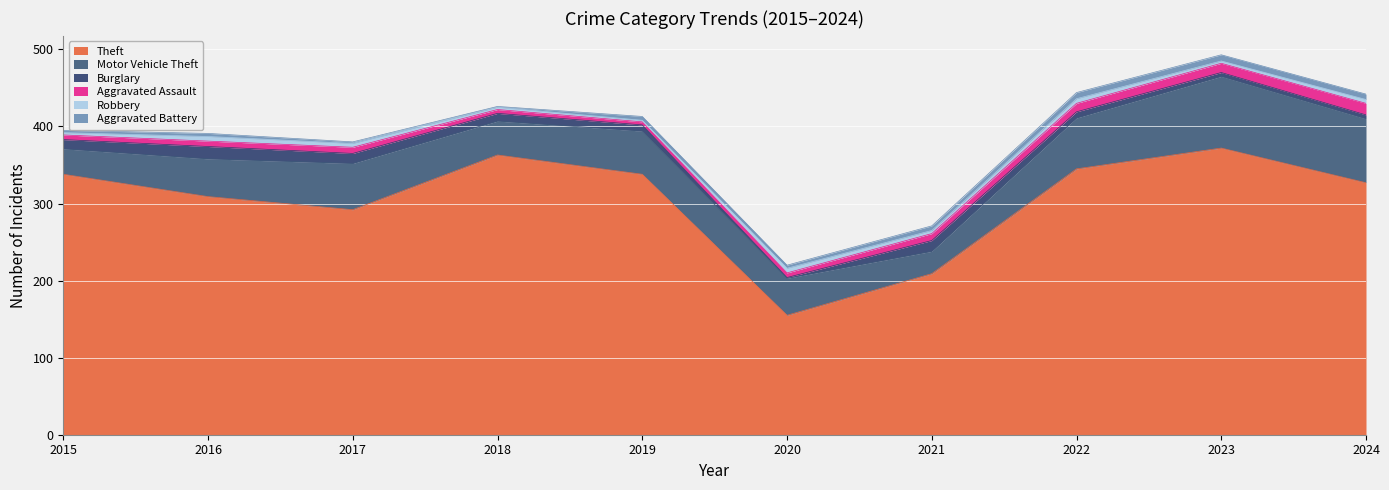

What is the difference between the second highest and second lowest values in the Burglary series?

9